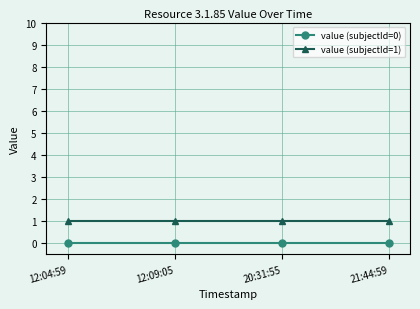

The value (subjectId=1) series shows 2 at 12:09:05. True or false?

False